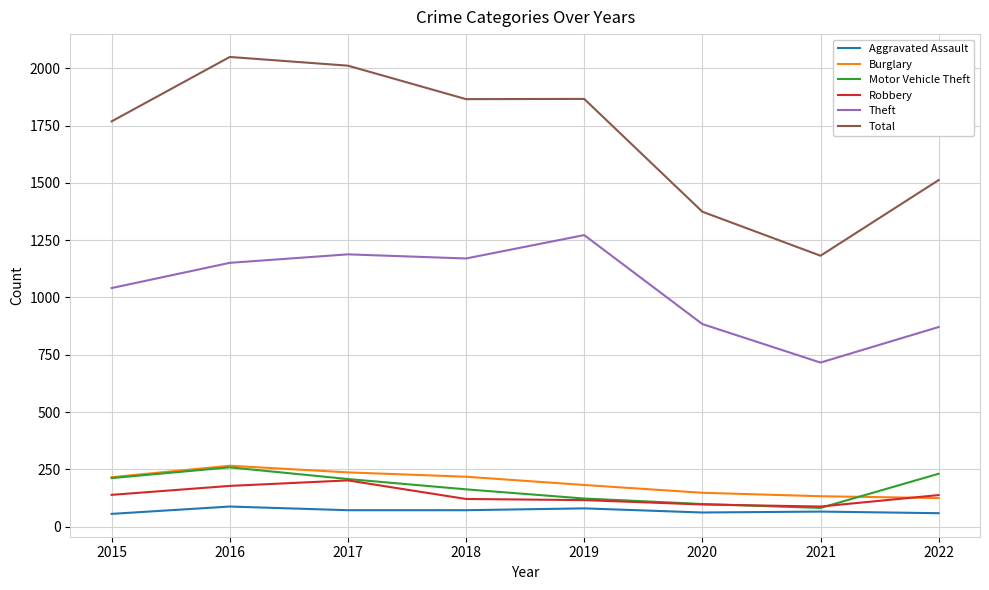

What is the highest value of the Total series?

2049